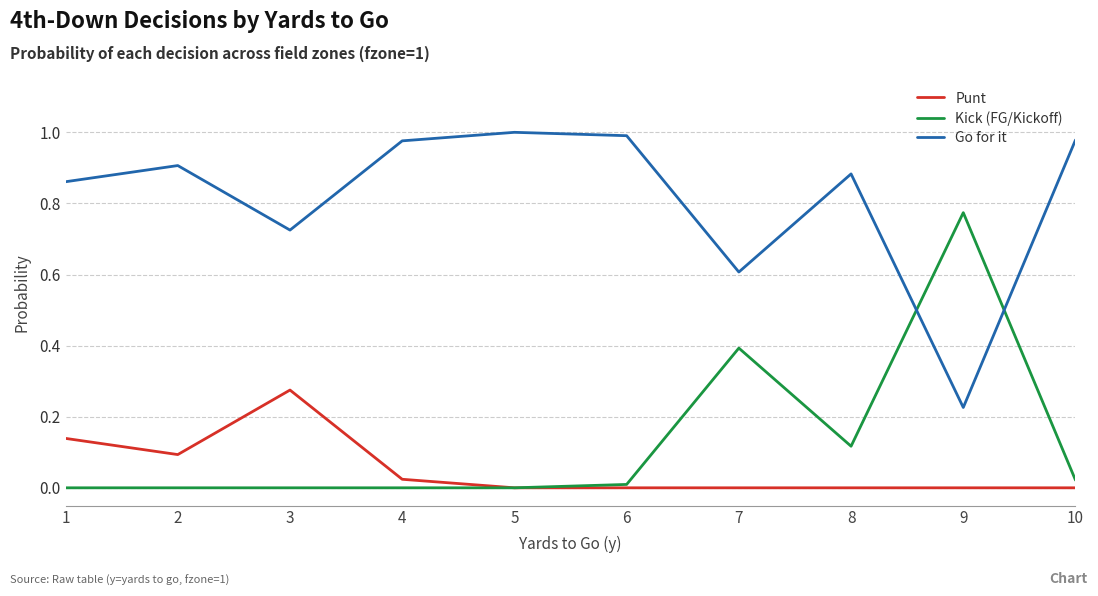

Which series has the largest total across all categories?

Go for it